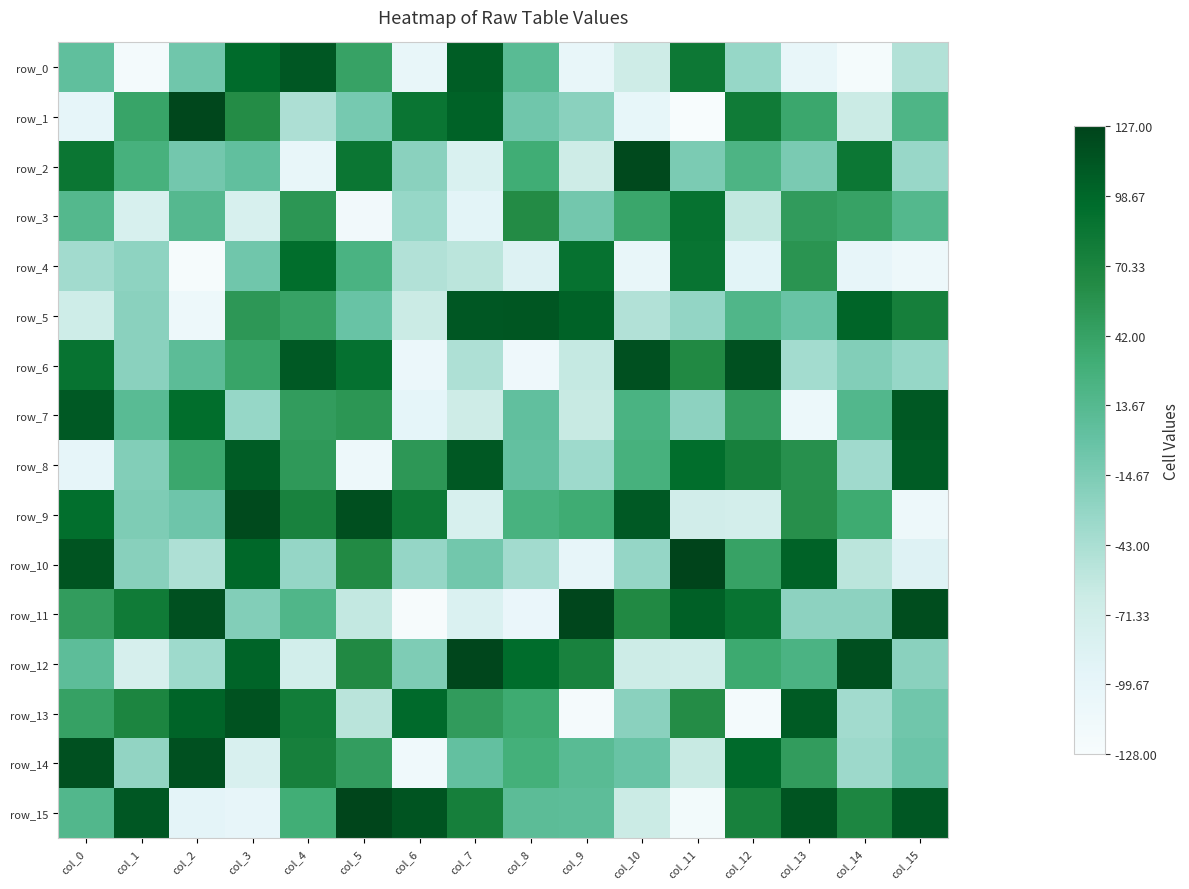

What is the difference between the highest and lowest values at col_2?

249